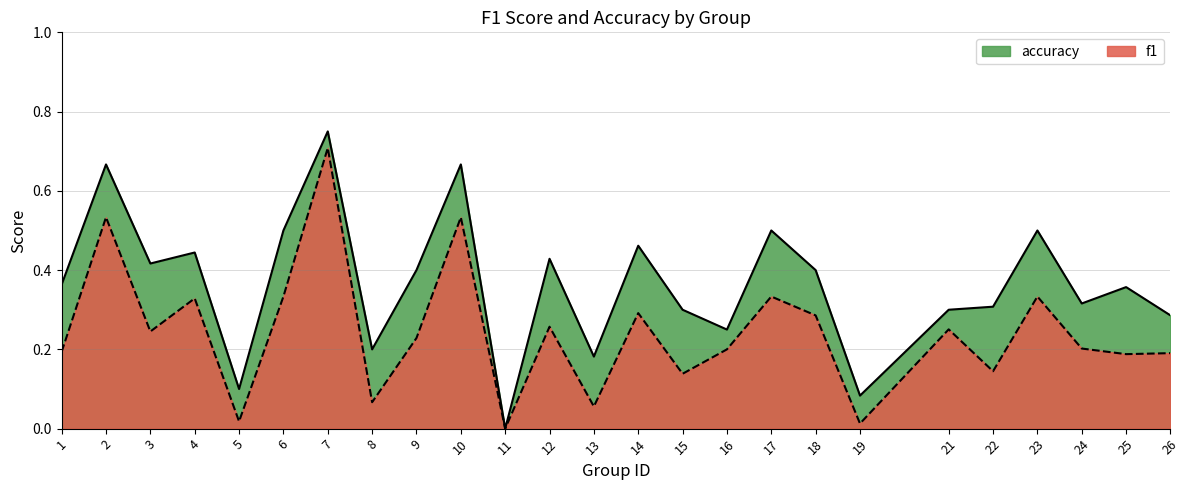

What is the difference between the maximum and minimum values in the f1 series?

0.7